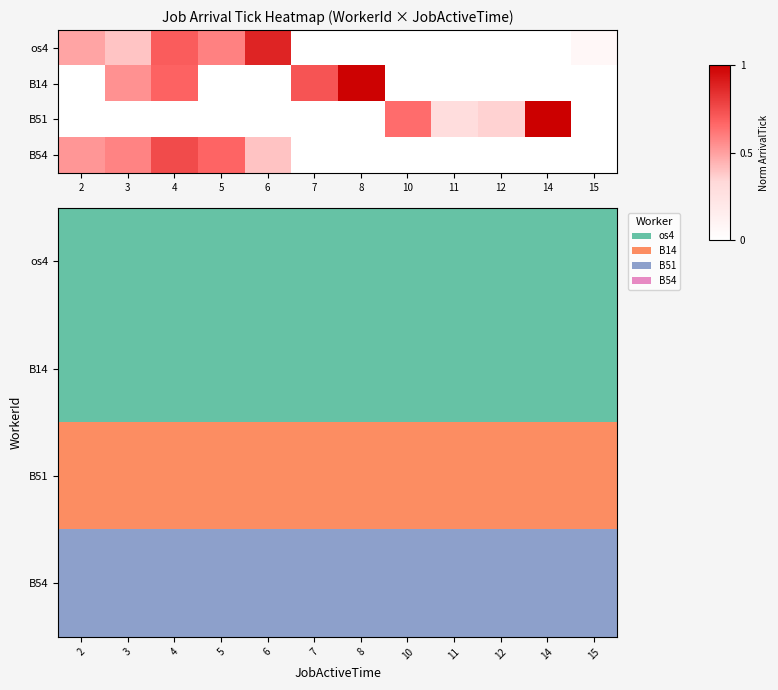

Rank the series by their average value, from lowest to highest.

os4, B14, B51, B54